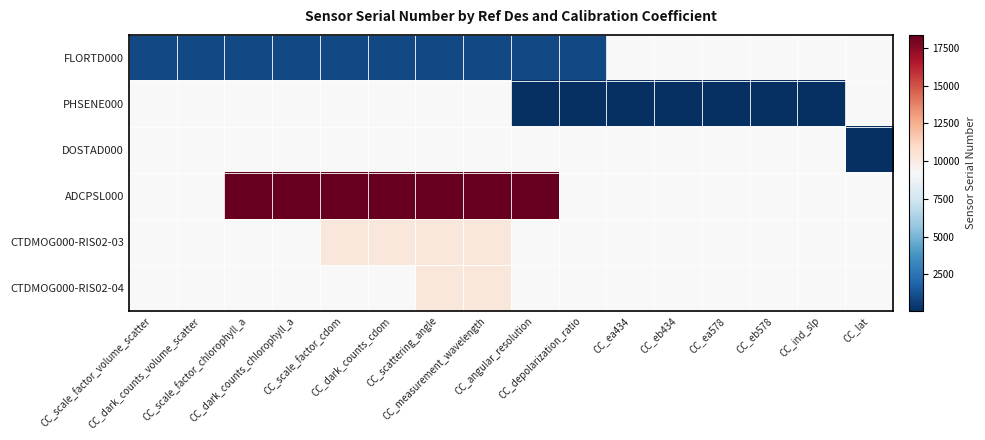

Which has a higher value, CC_dark_counts_chlorophyll_a or CC_scale_factor_chlorophyll_a?

CC_dark_counts_chlorophyll_a